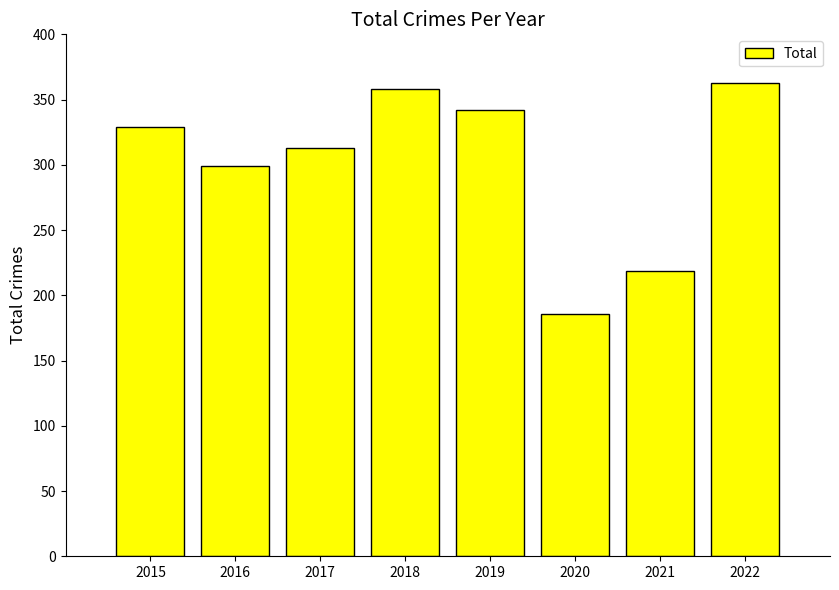

The chart shows a value of 329 at 2015. True or false?

True